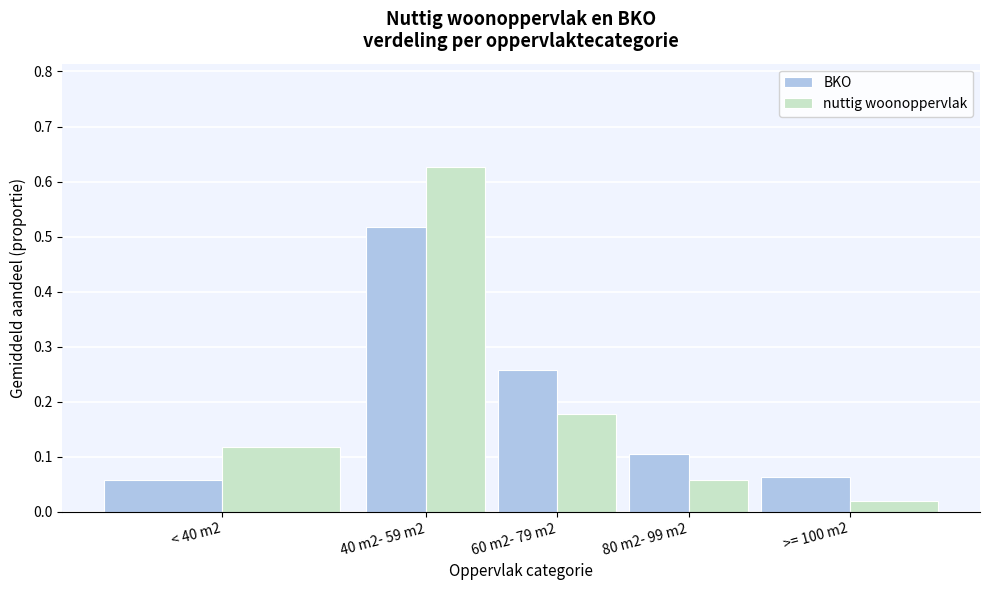

How many BKO values are between 0 and 1?

5